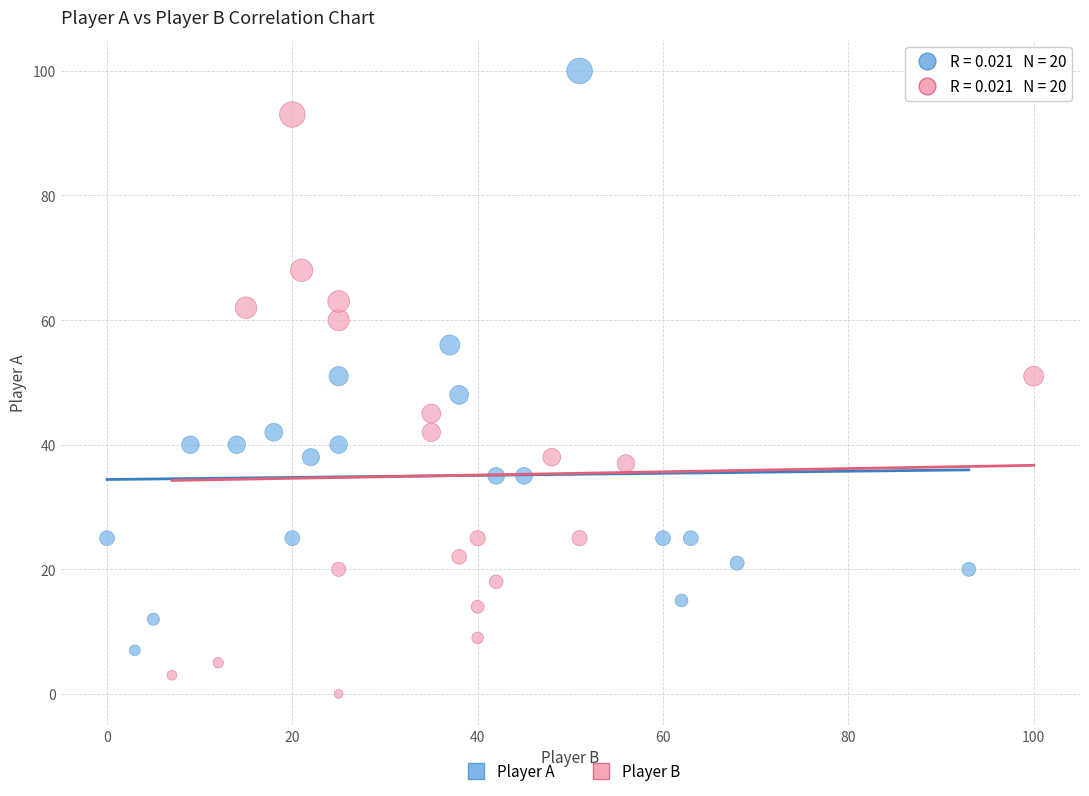

What are all the series names shown in the legend?

Player A, Player B